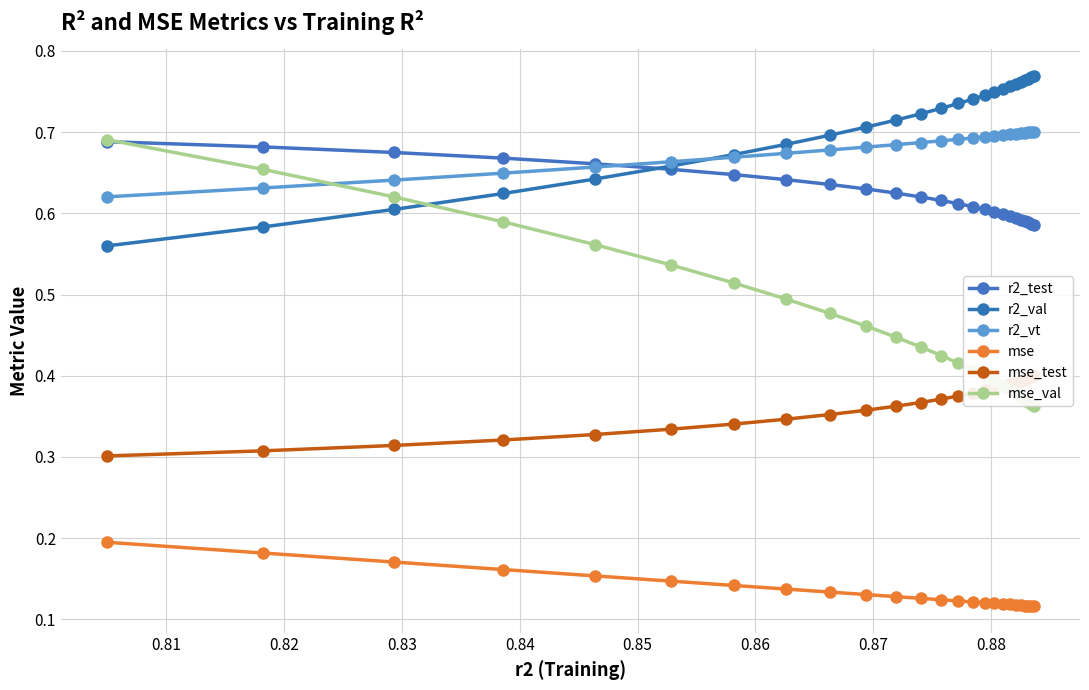

Which series has the largest range (max minus min)?

mse_val